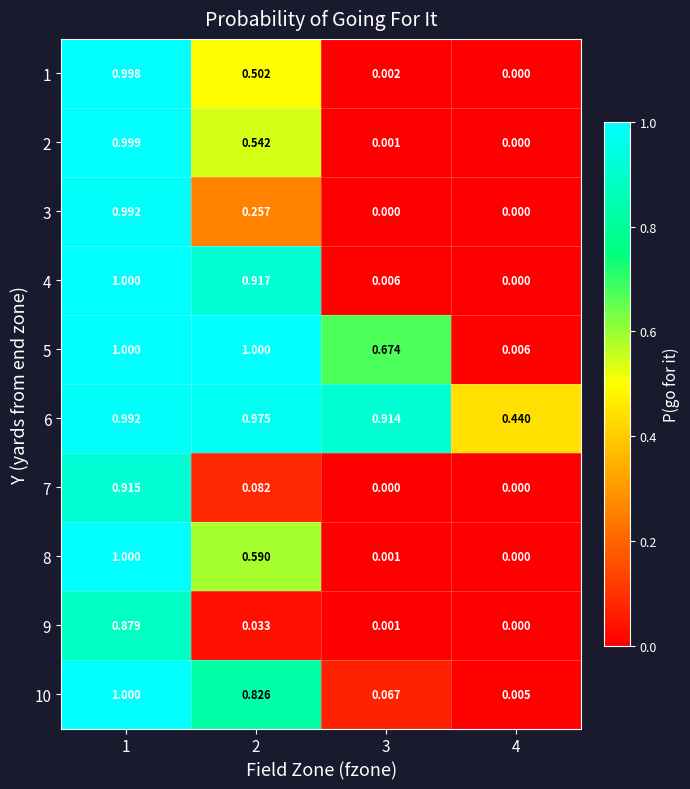

At which category is the sum across all series the highest?

1